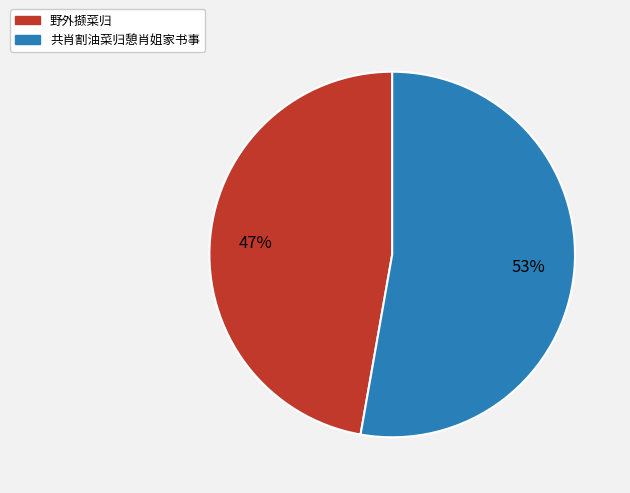

To the nearest percent, what percentage of the pie is 共肖割油菜归憩肖姐家书事?

53%